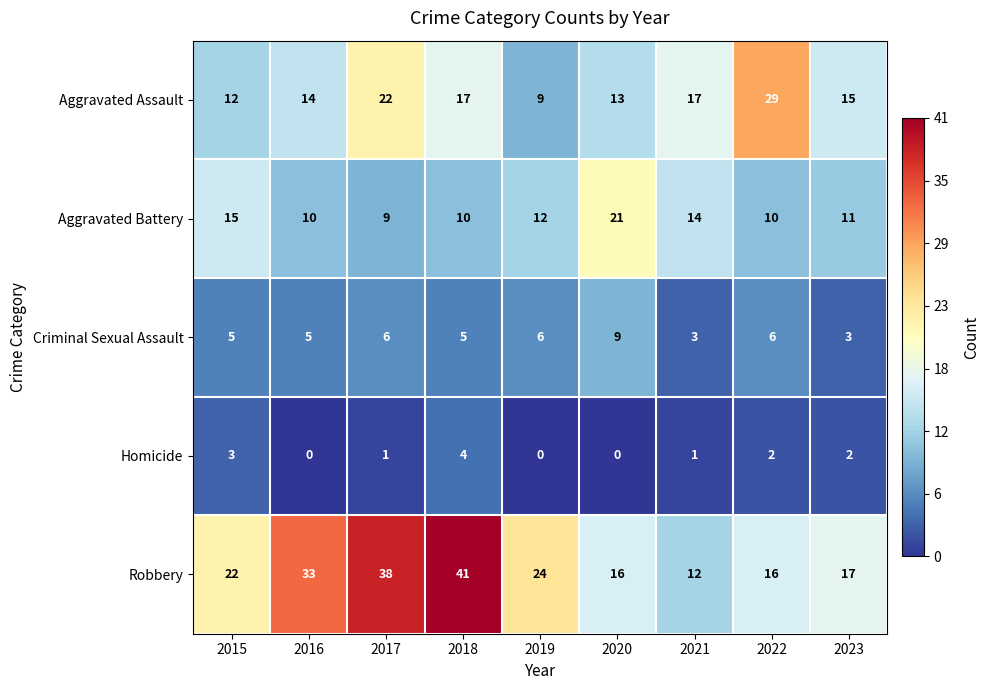

What is the difference between the second highest and minimum values in the Robbery series?

26